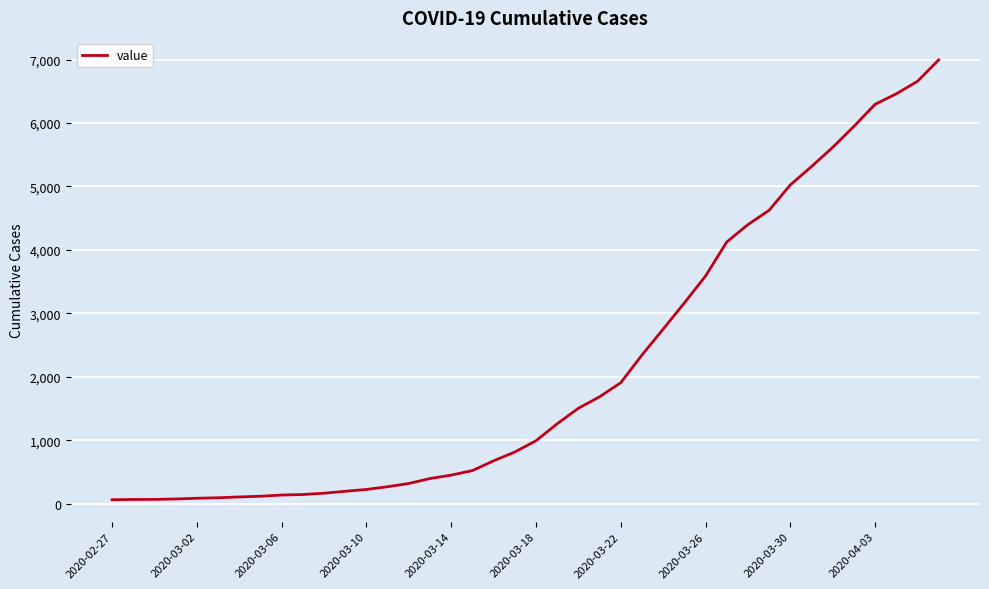

How many lines are shown in the chart?

1